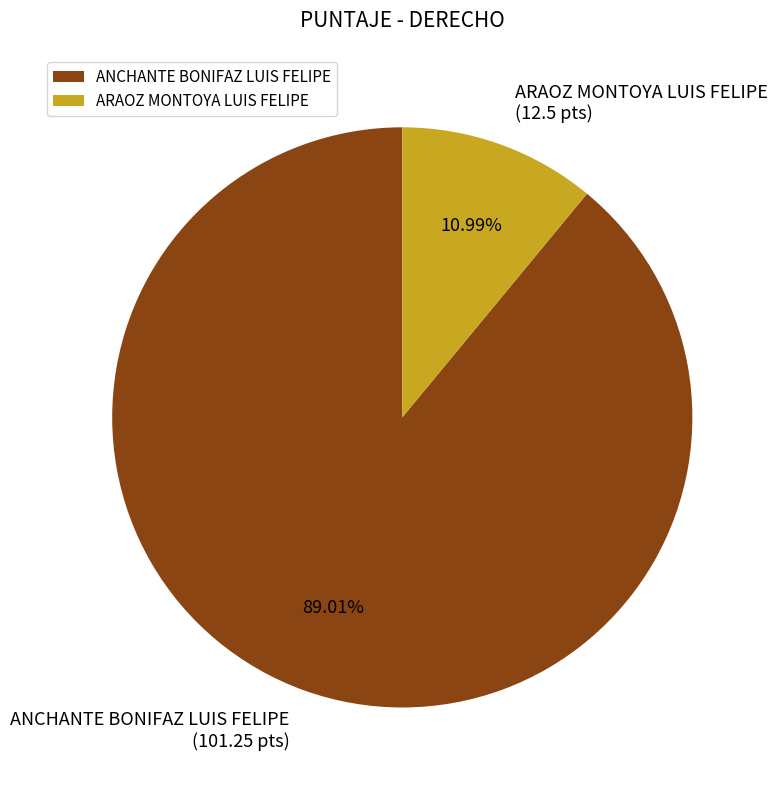

The ARAOZ MONTOYA LUIS FELIPE slice represents 1% of the pie. True or false?

False